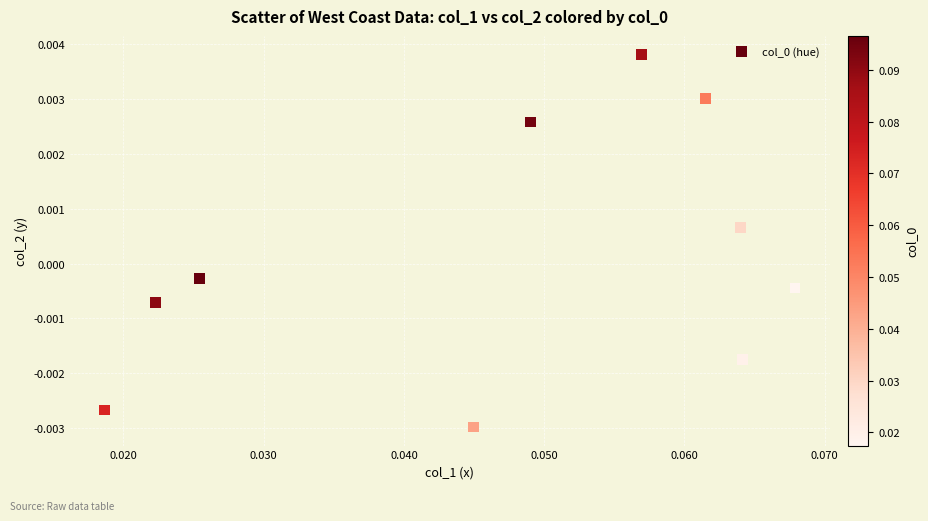

How many data points are displayed?

10